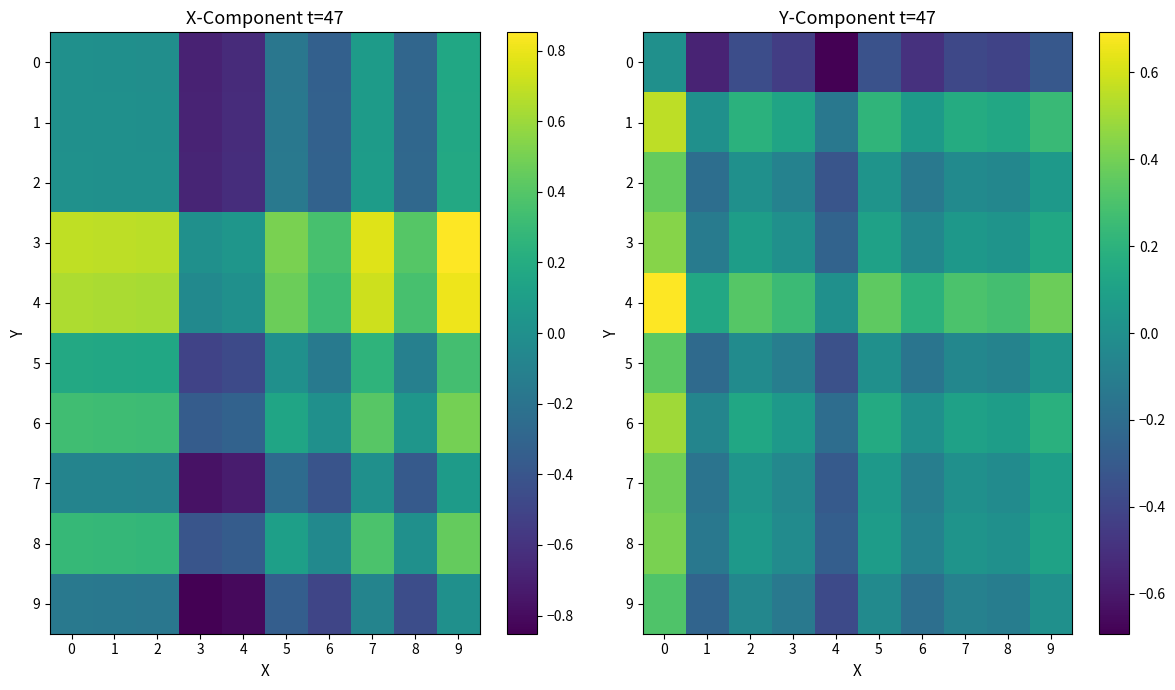

What is the maximum value for 7?

0.4